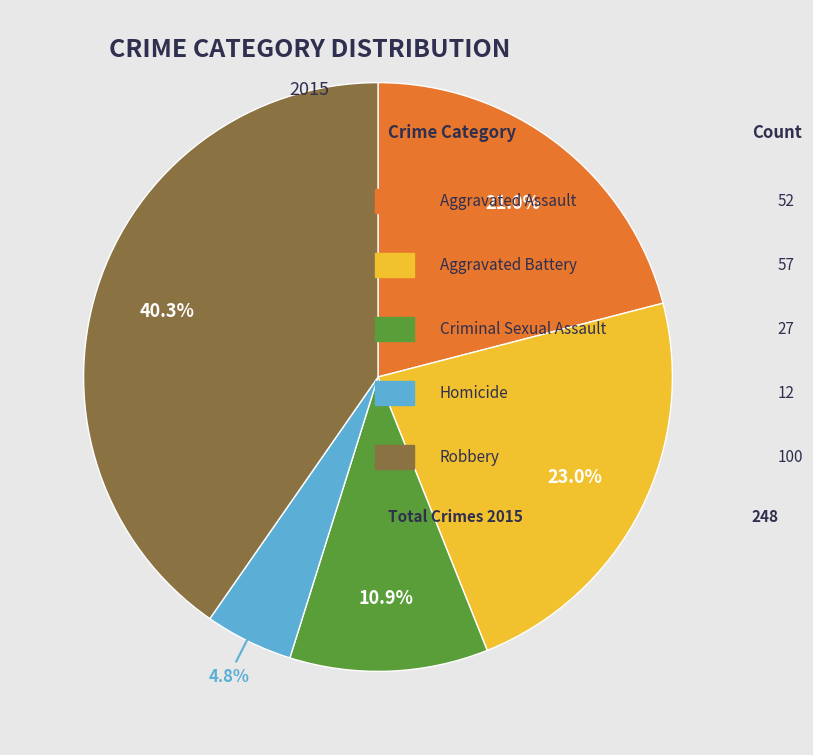

Is there a majority slice in this chart?

No